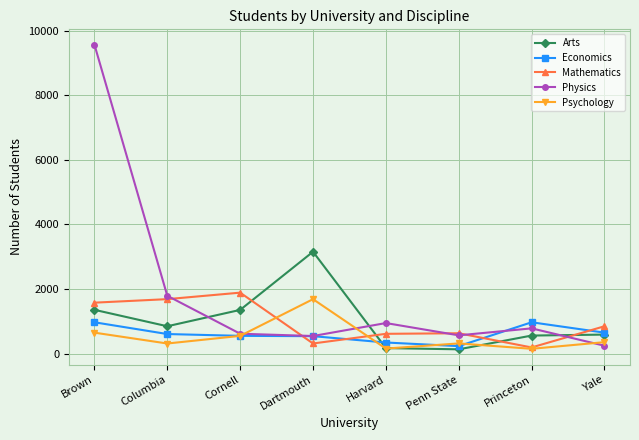

How many times do Arts and Physics cross each other?

3